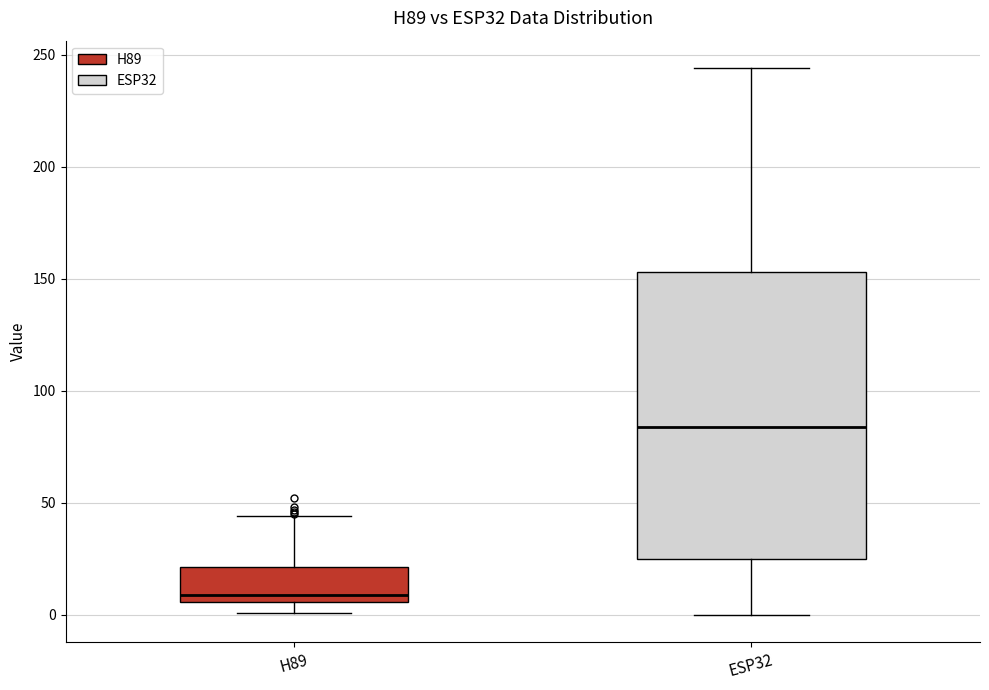

Reading left to right, transcribe this box plot: for each box, give where its median line is, the range the box spans, and where its two whiskers end, as read against the y-axis. The values are not printed on the chart, so give them approximately, as read against the axis.

H89: median 10, box 5 to 20, whiskers 0 to 45
ESP32: median 85, box 25 to 155, whiskers 0 to 245